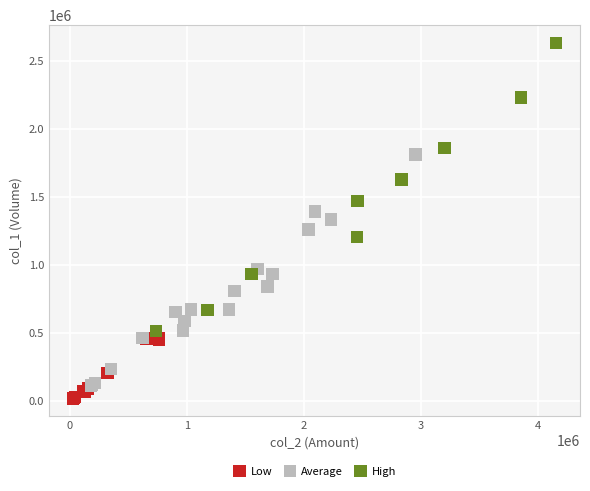

Which series contains the highest Y value?

High